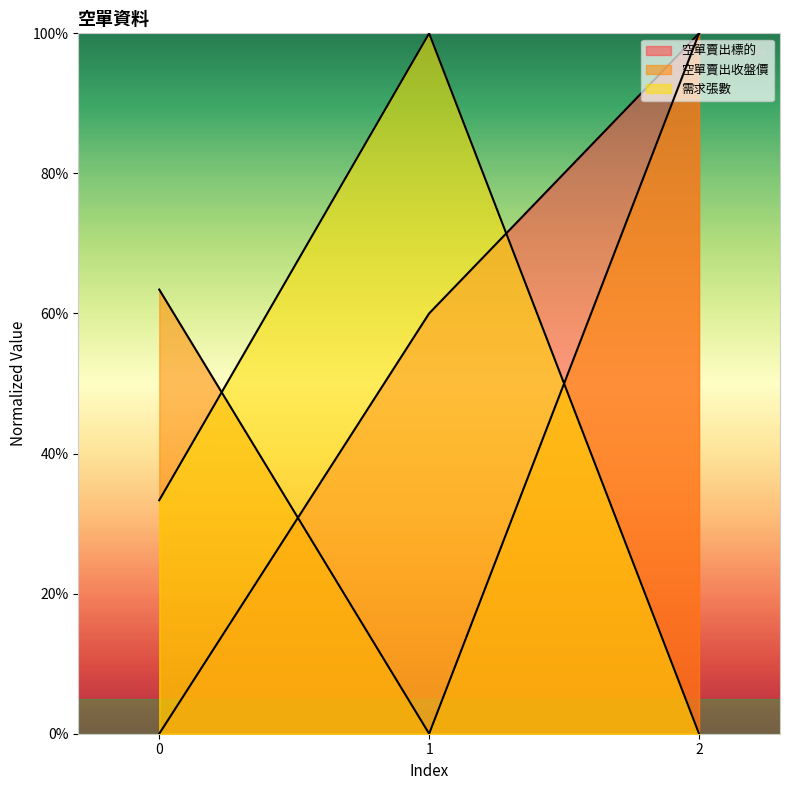

Is it true that 需求張數 equals -44.3 at 2?

False